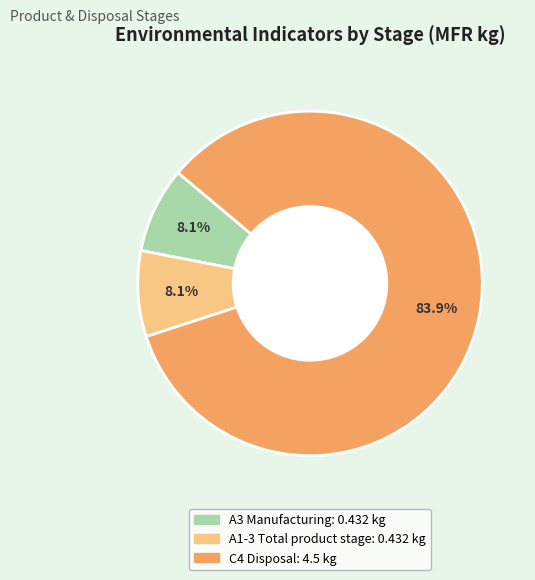

Is there any slice that represents more than half of the pie?

Yes